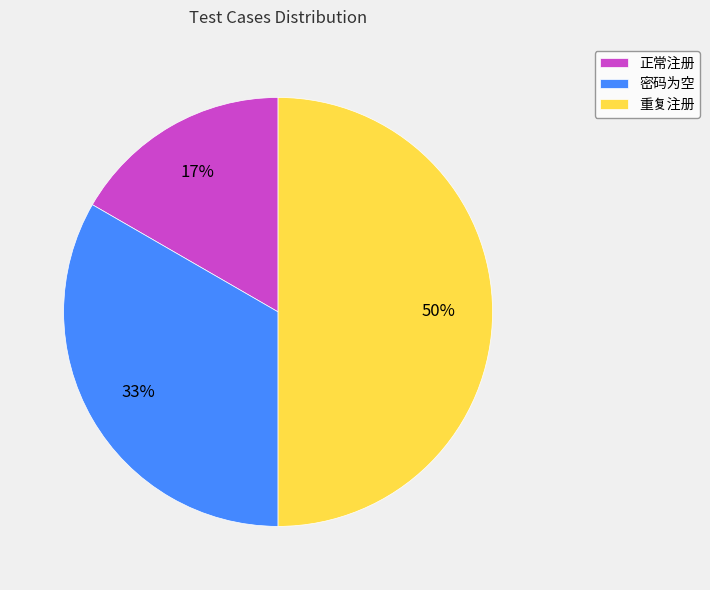

To the nearest percent, what portion does 重复注册 represent?

50%